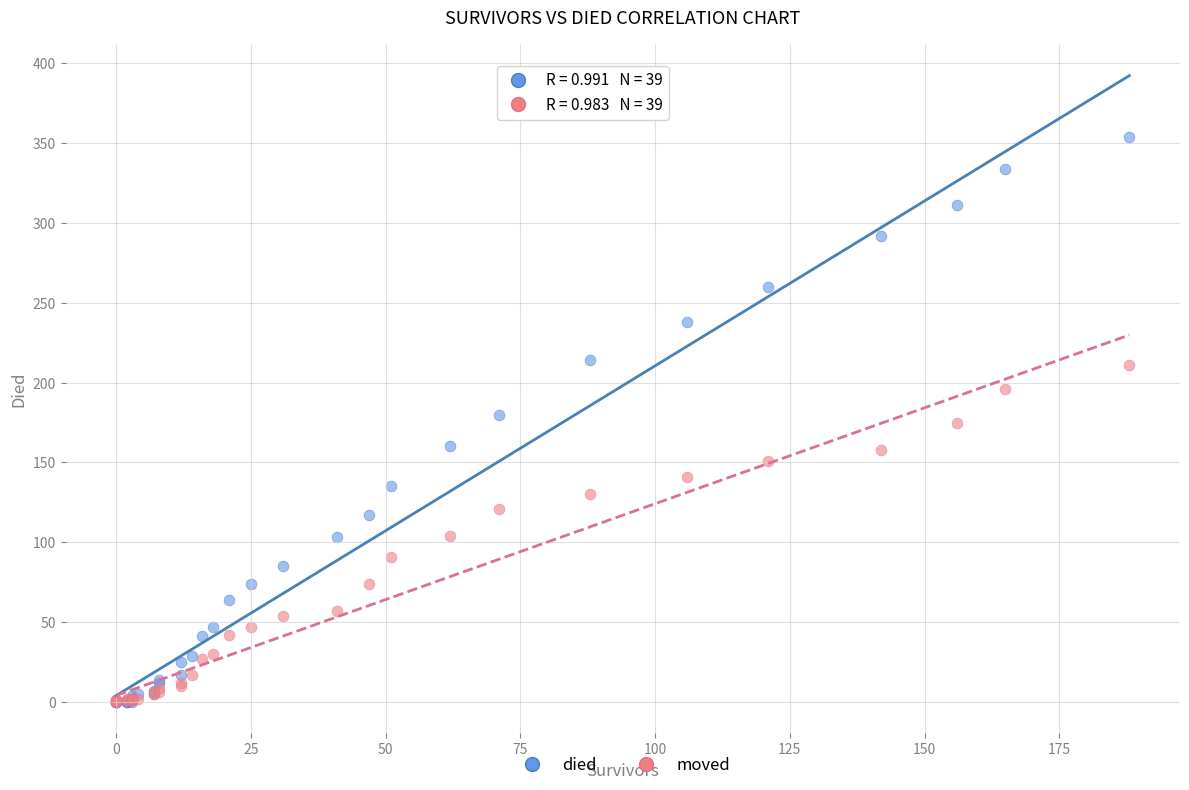

Which series reaches the maximum Y coordinate?

died